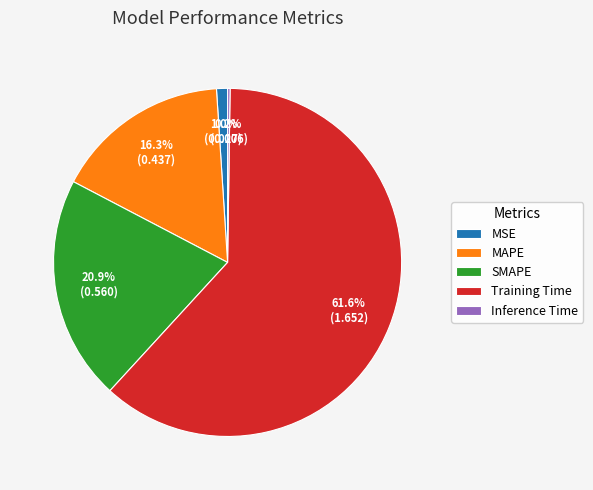

Which category has the biggest portion of the pie?

Training Time